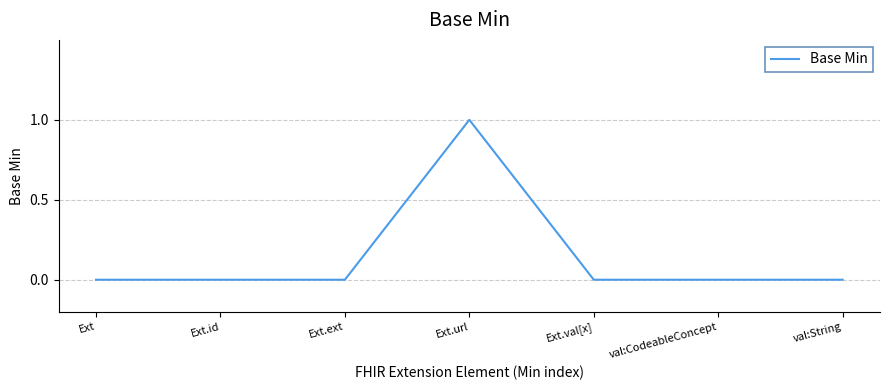

Count the number of data series in this chart.

1